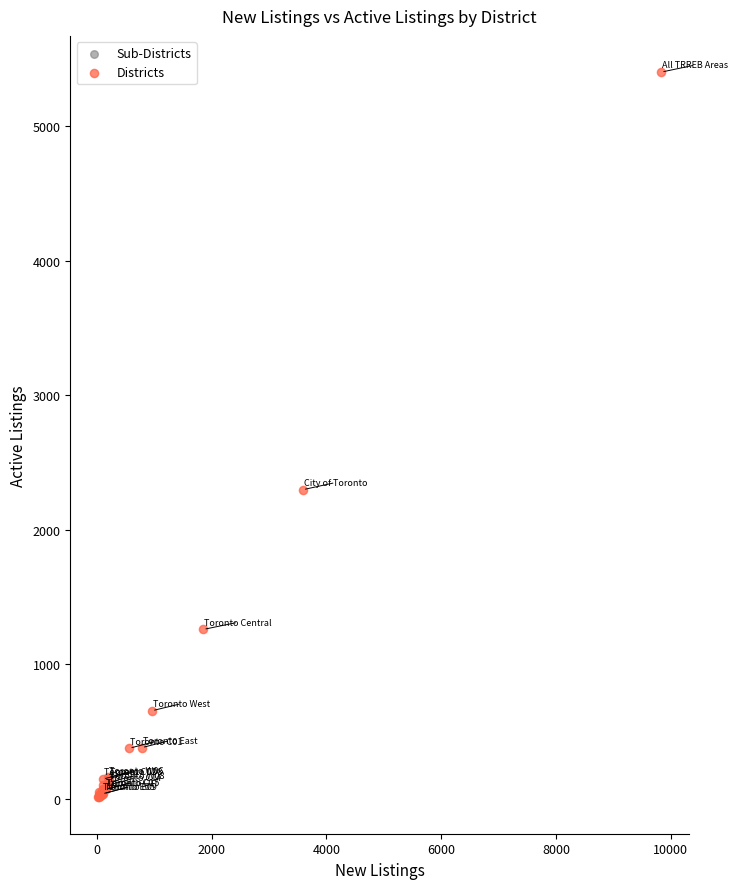

What Y value in the scatter plot is closest to 2706?

2298